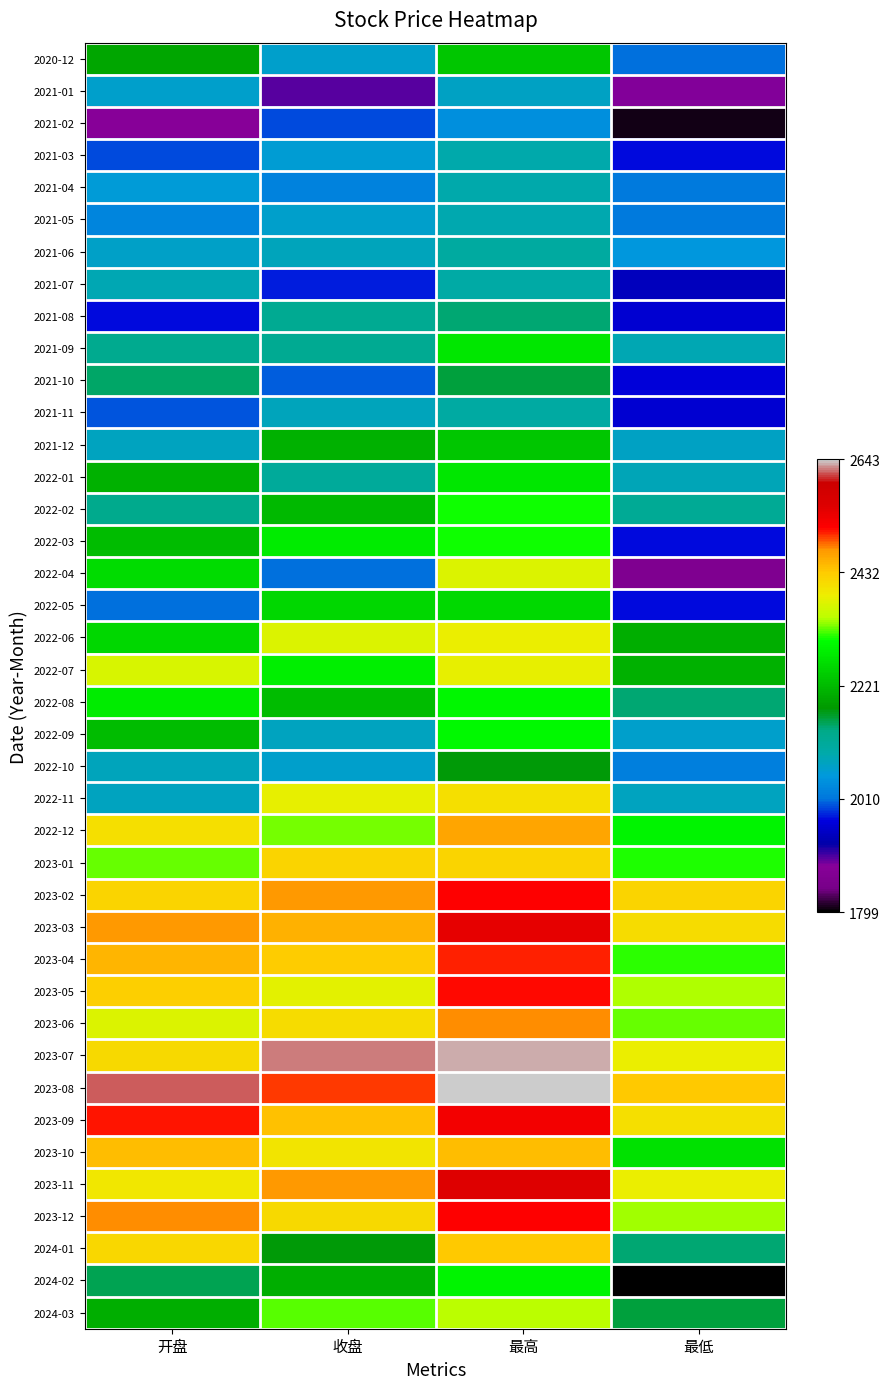

What is the maximum value shown in the chart?

1.0